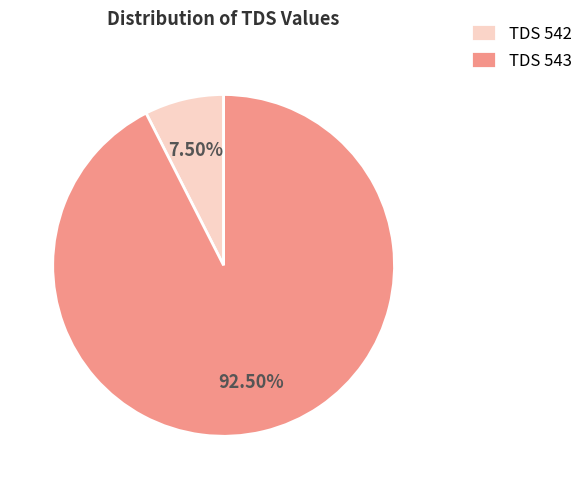

Combined, do TDS 543 and TDS 542 account for over 50%?

Yes